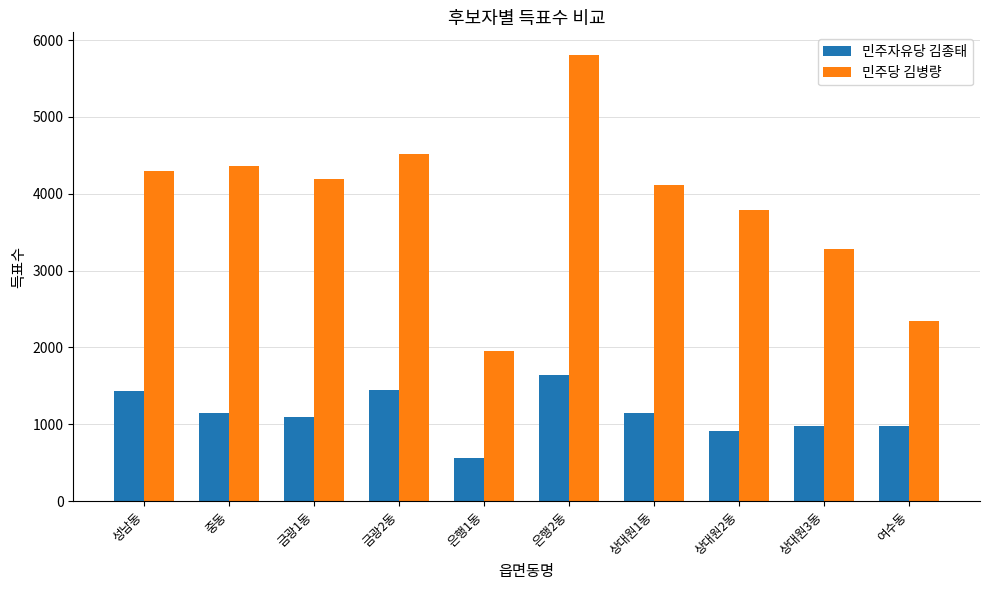

What is the approximate value of 민주자유당 김종태 at 중동?

1149